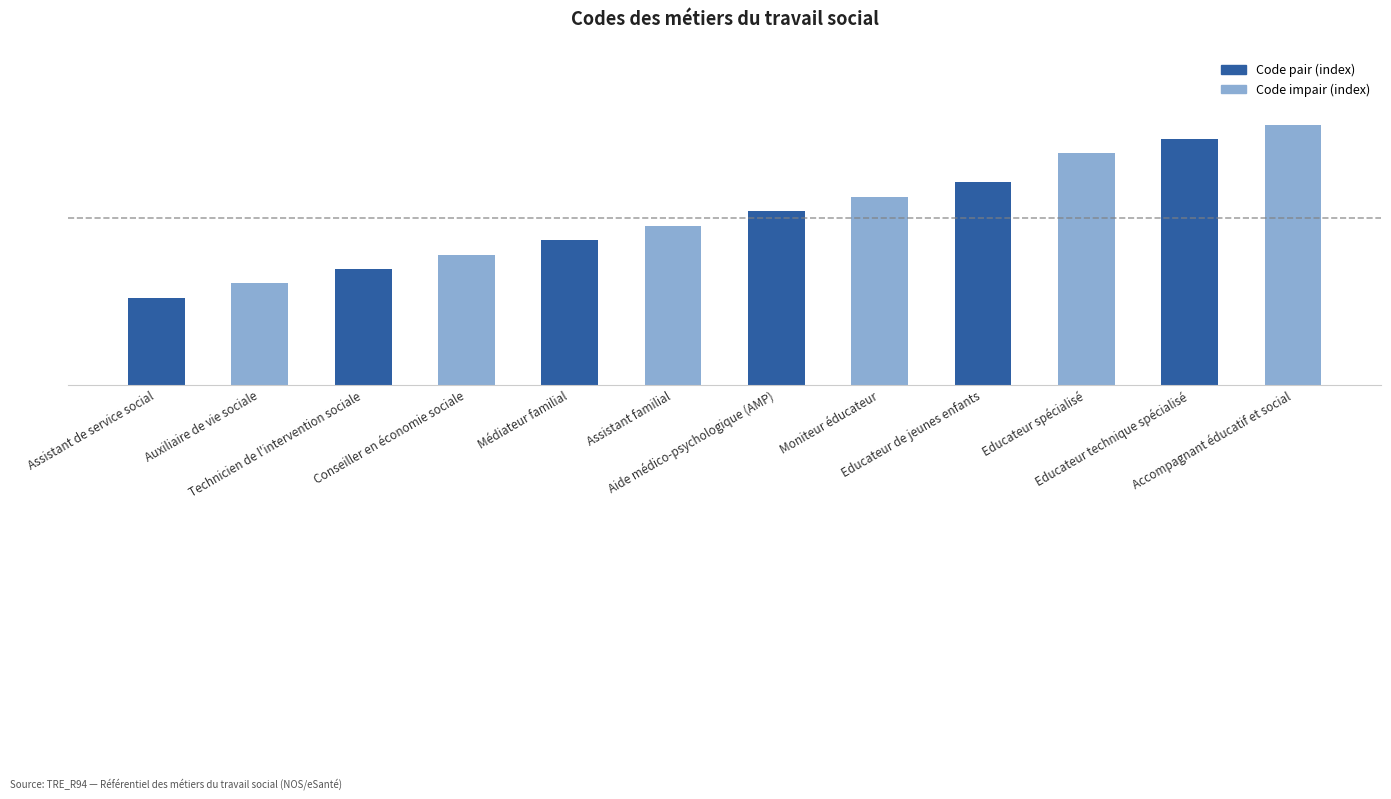

Where is the data nearest to the value 47?

Aide médico-psychologique (AMP)